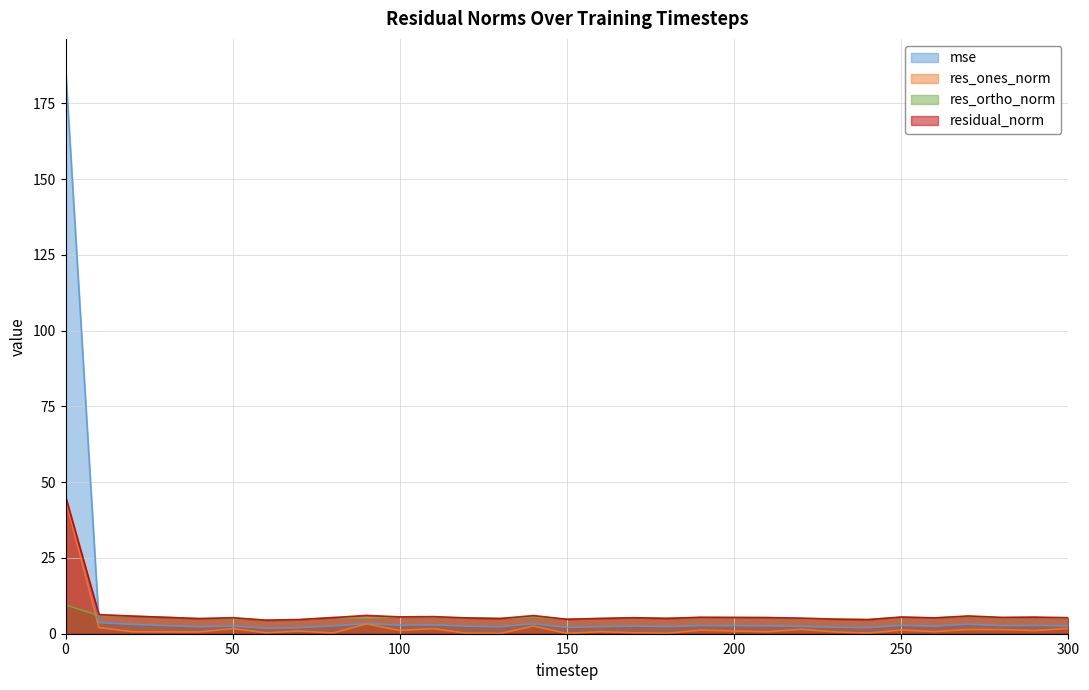

Reading left to right, what are all the values shown in this chart?

mse: 0=186.9	10=3.6	20=3.1	30=2.7	40=2.3	50=2.6	60=1.8	70=2.0	80=2.6	90=3.3	100=2.8	110=2.9	120=2.5	130=2.3	140=3.3	150=2.1	160=2.3	170=2.5	180=2.3	190=2.7	200=2.6	210=2.6	220=2.4	230=2.1	240=2.0	250=2.8	260=2.5	270=3.1	280=2.7	290=2.7	300=2.6
res_ones_norm: 0=44.3	10=2.0	20=0.7	30=0.6	40=0.6	50=1.7	60=0.3	70=0.9	80=0.2	90=3.2	100=1.1	110=1.7	120=0.1	130=0.1	140=2.5	150=0.1	160=0.7	170=0.3	180=0.1	190=1.2	200=0.9	210=0.7	220=1.5	230=0.6	240=0.2	250=1.2	260=0.7	270=1.4	280=1.4	290=1.0	300=1.8
res_ortho_norm: 0=9.5	10=6.0	20=5.8	30=5.4	40=5.0	50=5.0	60=4.5	70=4.6	80=5.3	90=5.1	100=5.5	110=5.4	120=5.2	130=5.0	140=5.4	150=4.8	160=5.0	170=5.3	180=5.1	190=5.3	200=5.3	210=5.3	220=4.9	230=4.8	240=4.7	250=5.4	260=5.2	270=5.7	280=5.2	290=5.4	300=5.0
residual_norm: 0=45.3	10=6.3	20=5.8	30=5.4	40=5.0	50=5.3	60=4.5	70=4.7	80=5.3	90=6.0	100=5.6	110=5.7	120=5.2	130=5.0	140=6.0	150=4.8	160=5.0	170=5.3	180=5.1	190=5.4	200=5.4	210=5.3	220=5.2	230=4.8	240=4.7	250=5.5	260=5.2	270=5.9	280=5.4	290=5.5	300=5.3